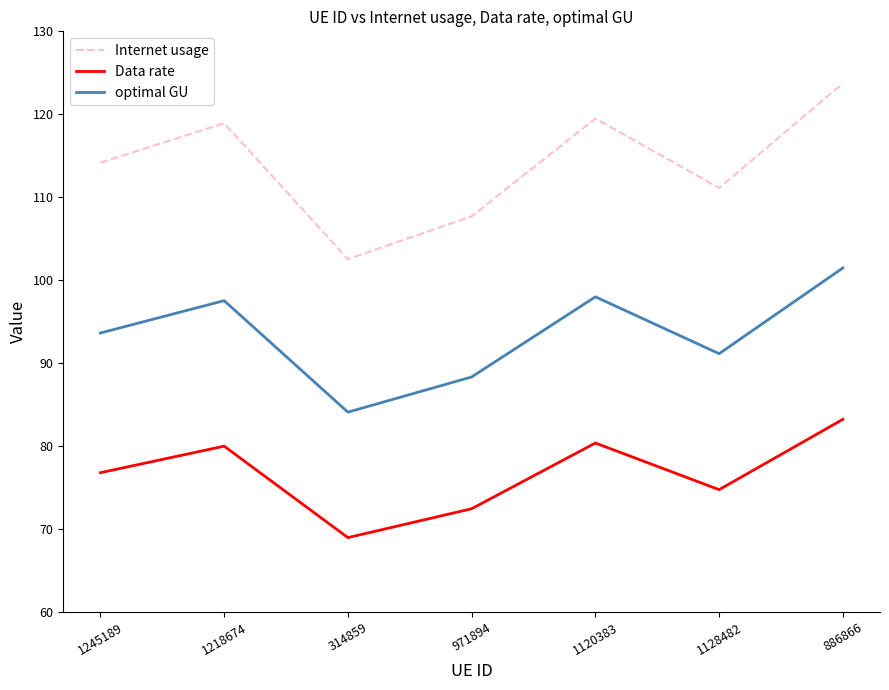

True or false: Internet usage has a value of 118.9 at 1218674.

True